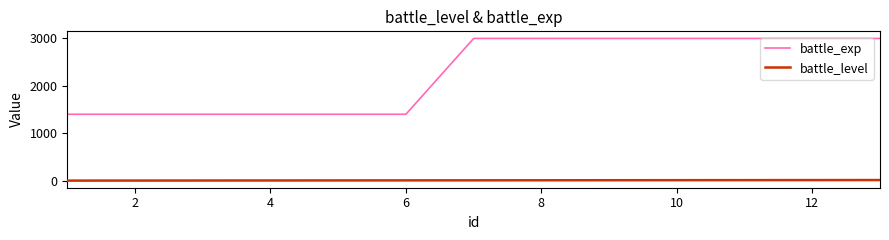

Does the chart display data point markers on the line(s)?

No